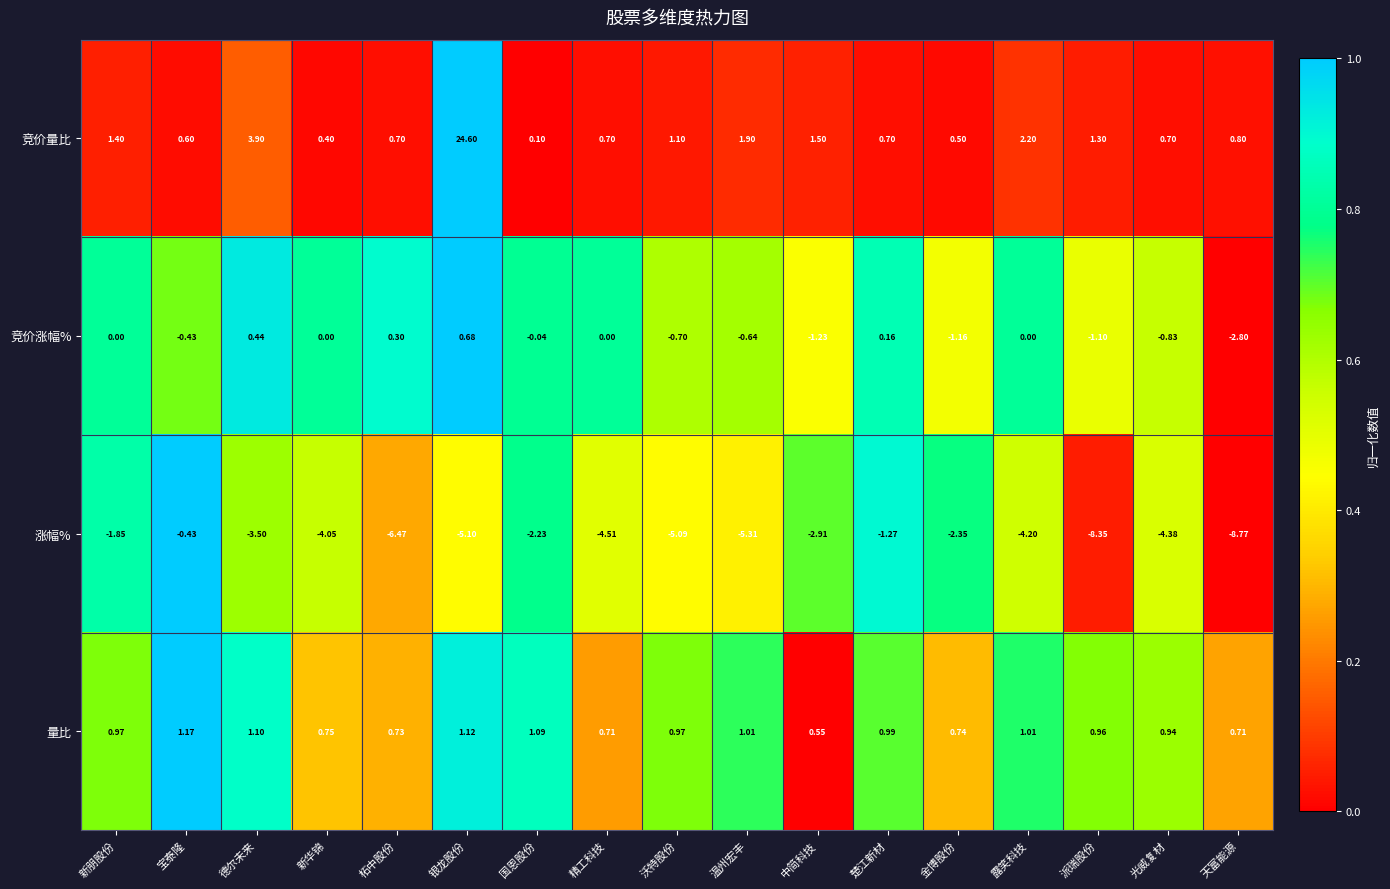

Is the value of 竞价量比 at 楚江新材 greater than the value of 竞价涨幅% at 楚江新材?

Yes